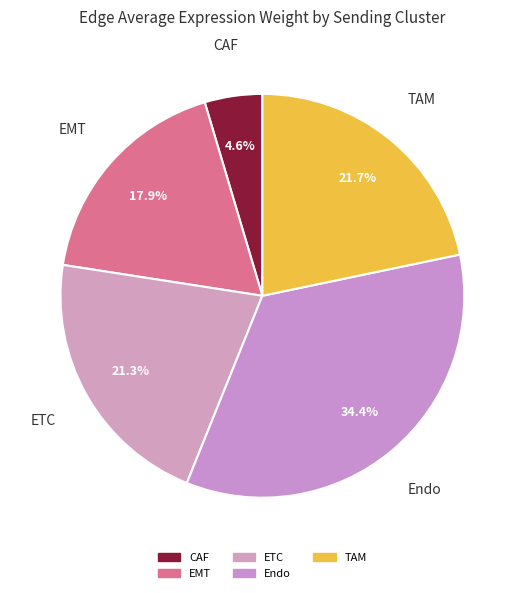

Does EMT account for over 50% of the chart?

No